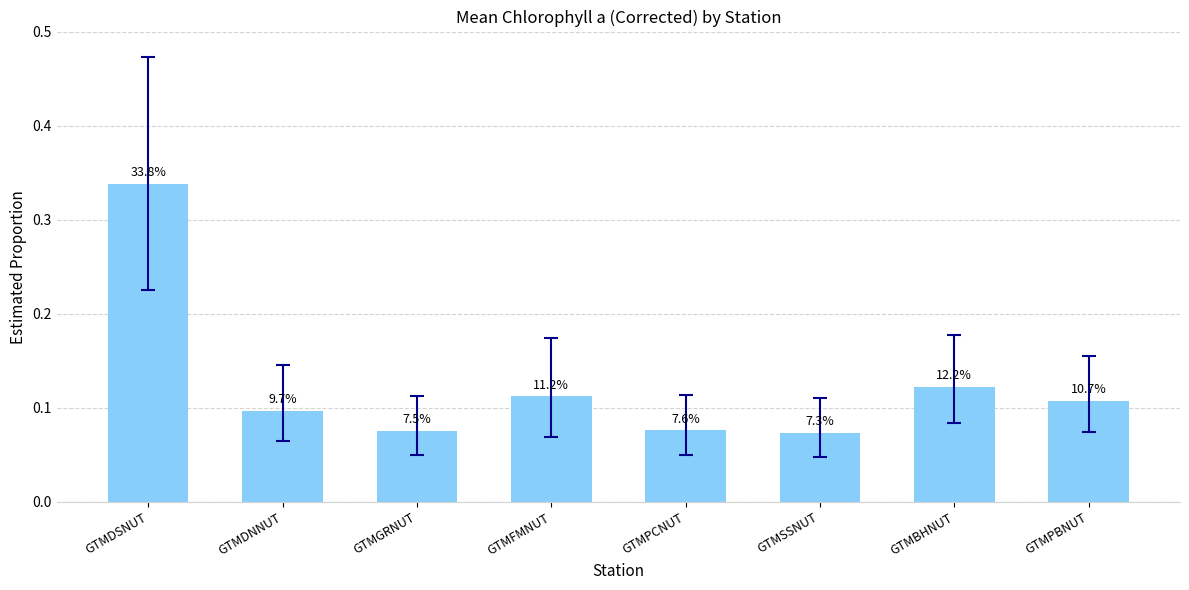

Count the values in the range 0 to 1.

8